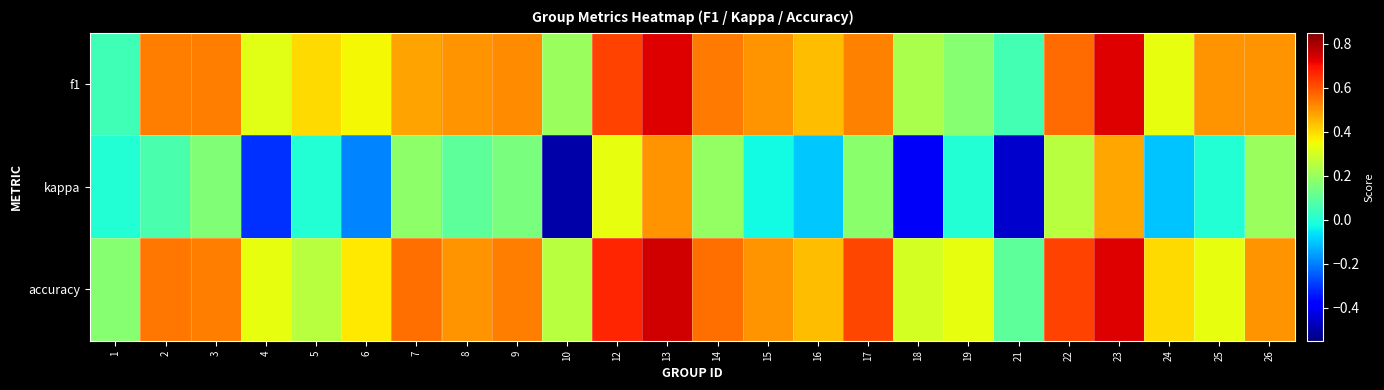

What is the total value across all series at 14?

1.3